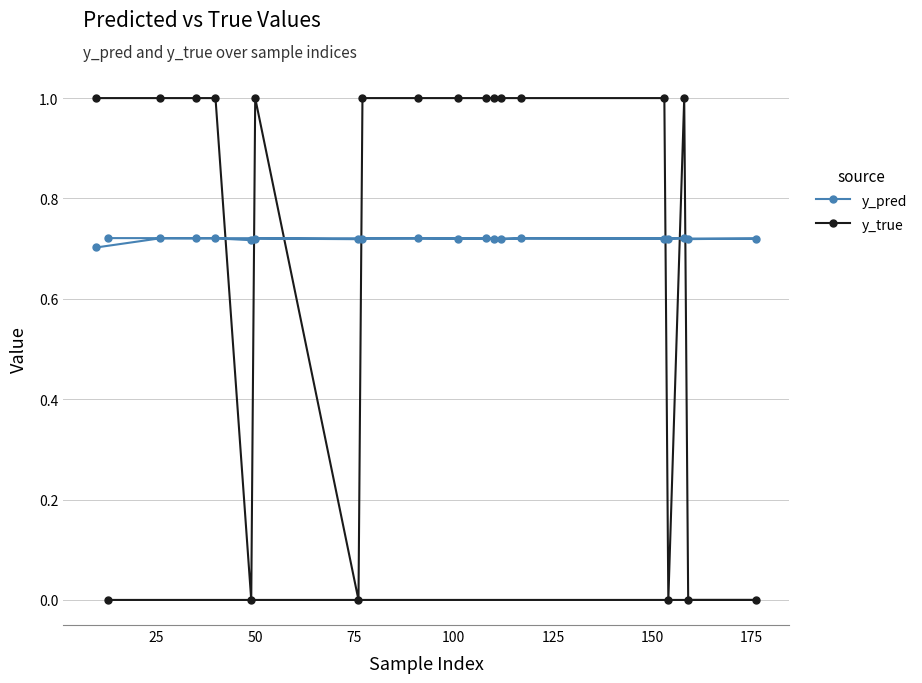

List the series in order of their peak value, lowest first.

y_pred, y_true